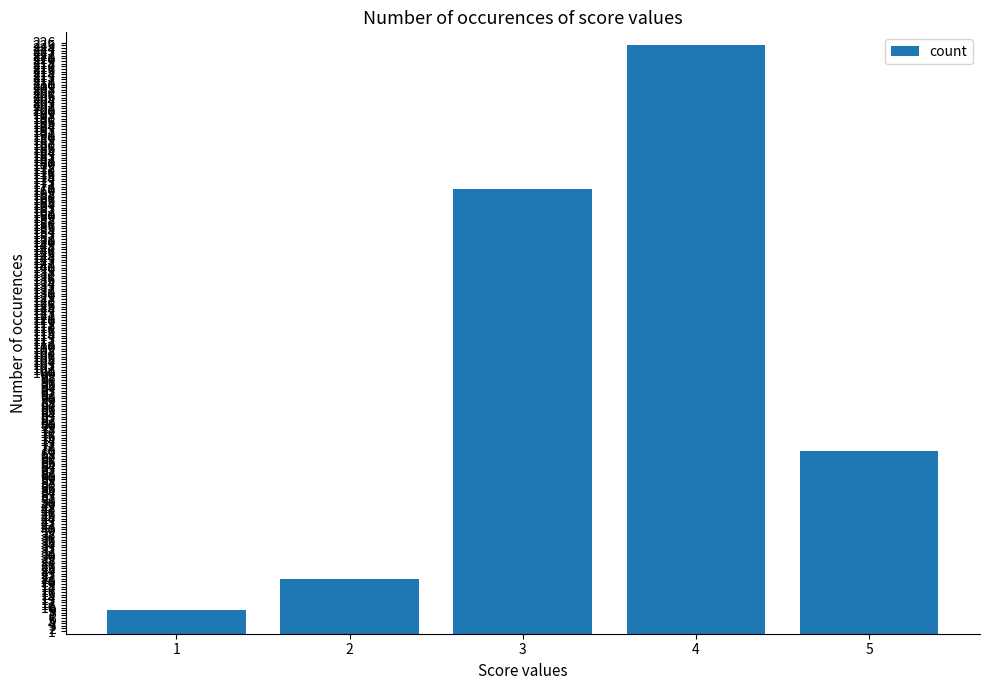

List the labels in order of value, smallest first.

1, 2, 5, 3, 4